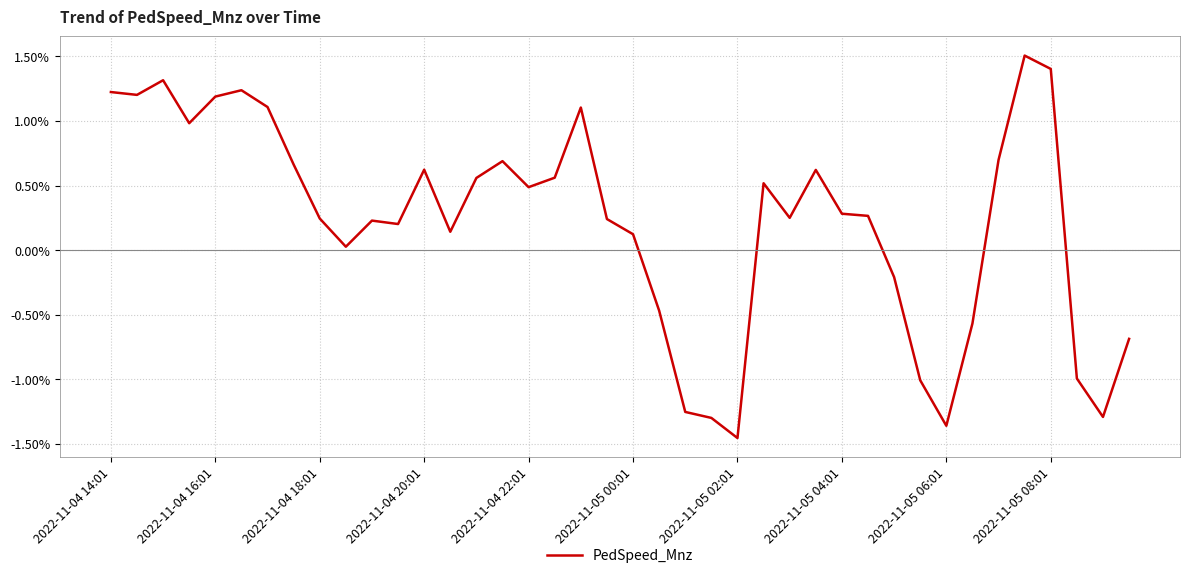

Is this an area chart (filled region under the line)?

No